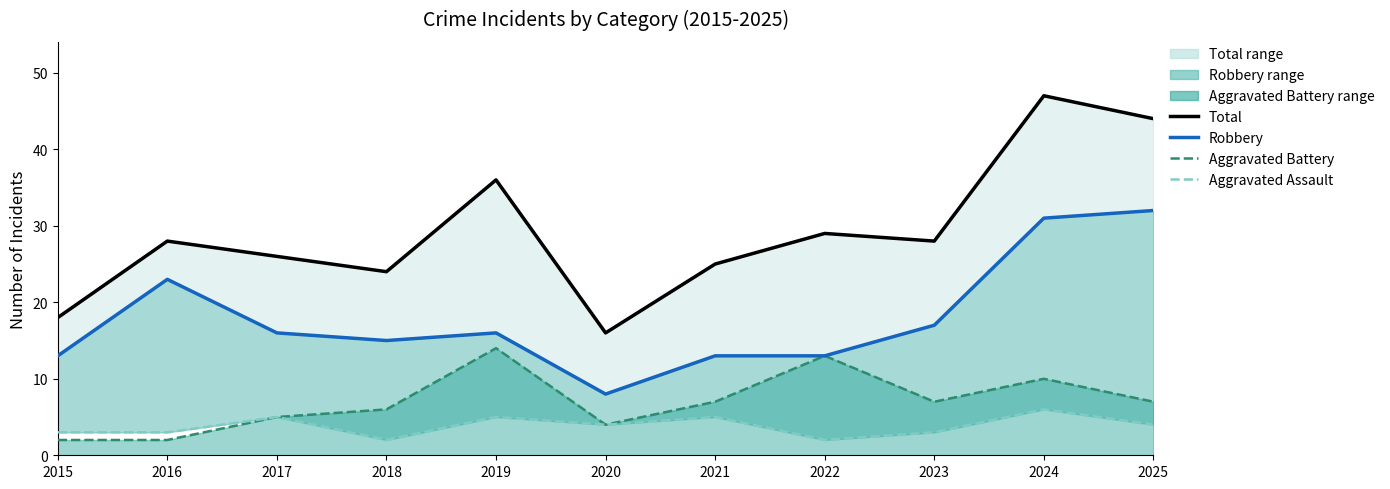

Reading right to left, transcribe all the data shown in this chart.

Total: 44	47	28	29	25	16	36	24	26	28	18
Robbery: 32	31	17	13	13	8	16	15	16	23	13
Aggravated Battery: 7	10	7	13	7	4	14	6	5	2	2
Aggravated Assault: 4	6	3	2	5	4	5	2	5	3	3